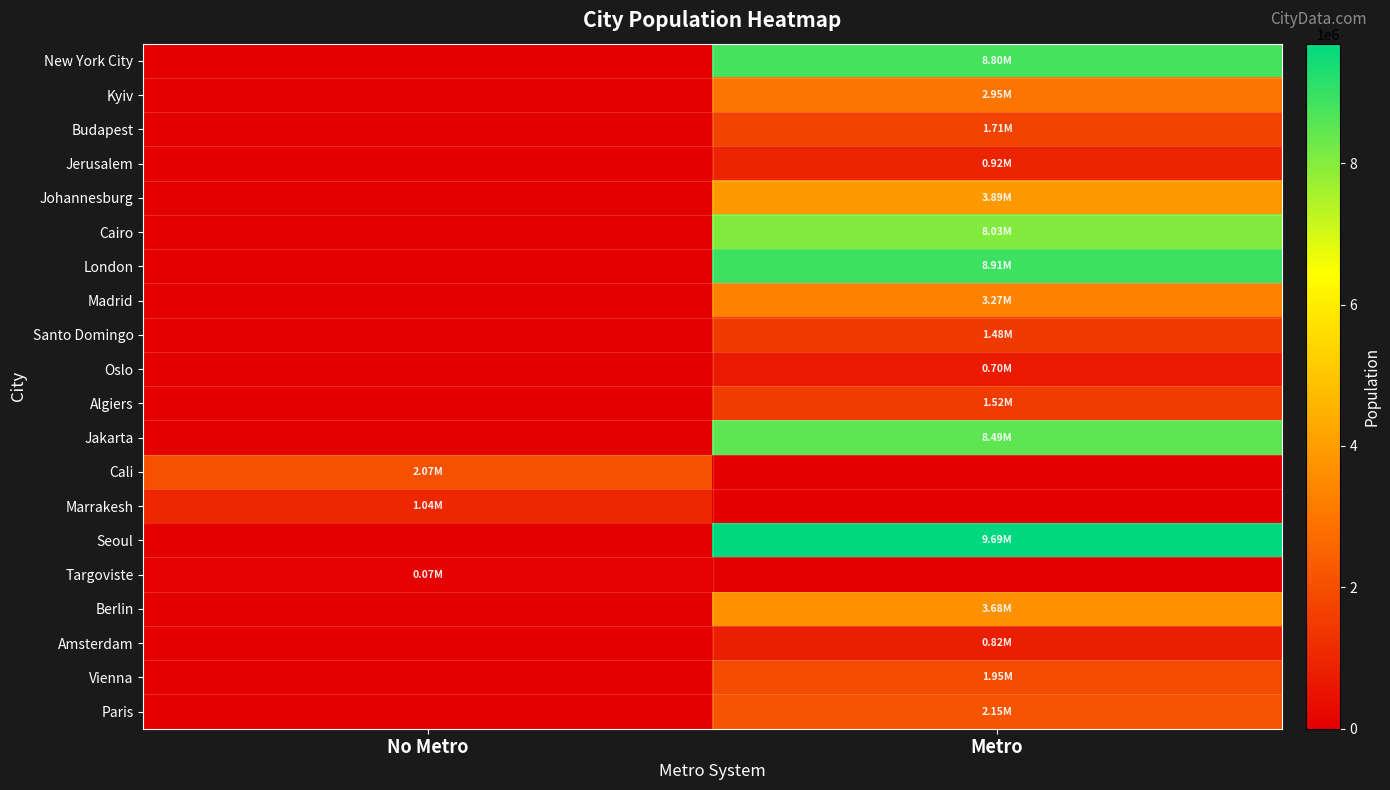

What is the maximum value shown in the chart?

9689159